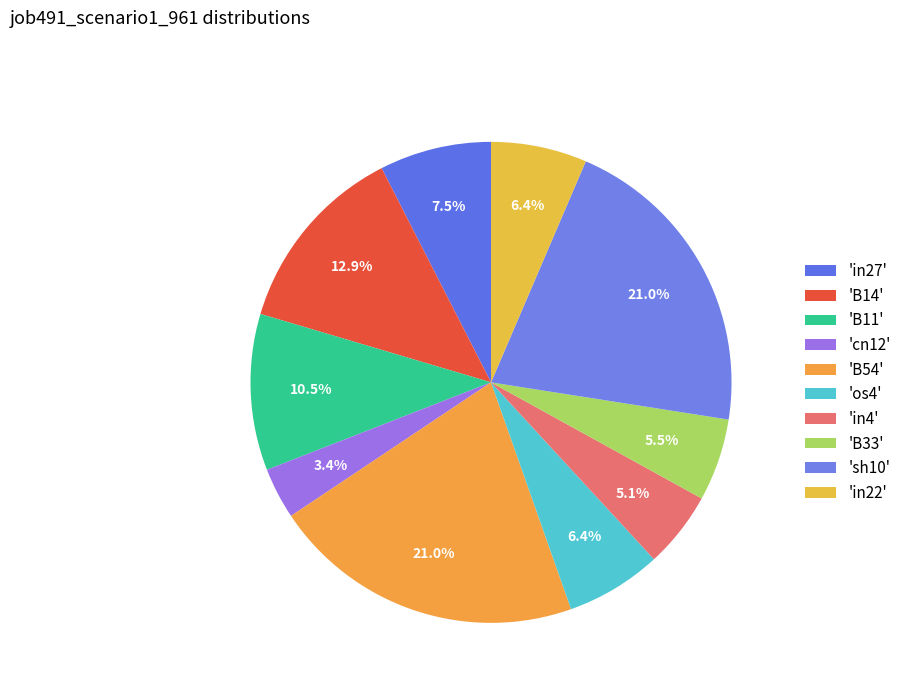

How many slices are in this pie chart?

10